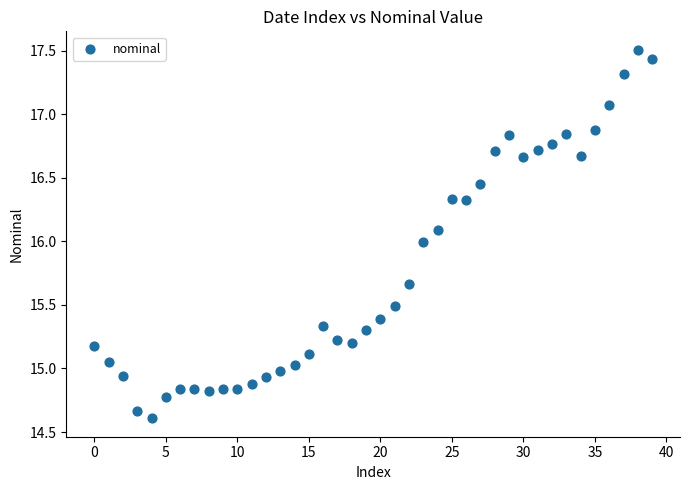

What is the range of Y values (max minus min)?

2.9